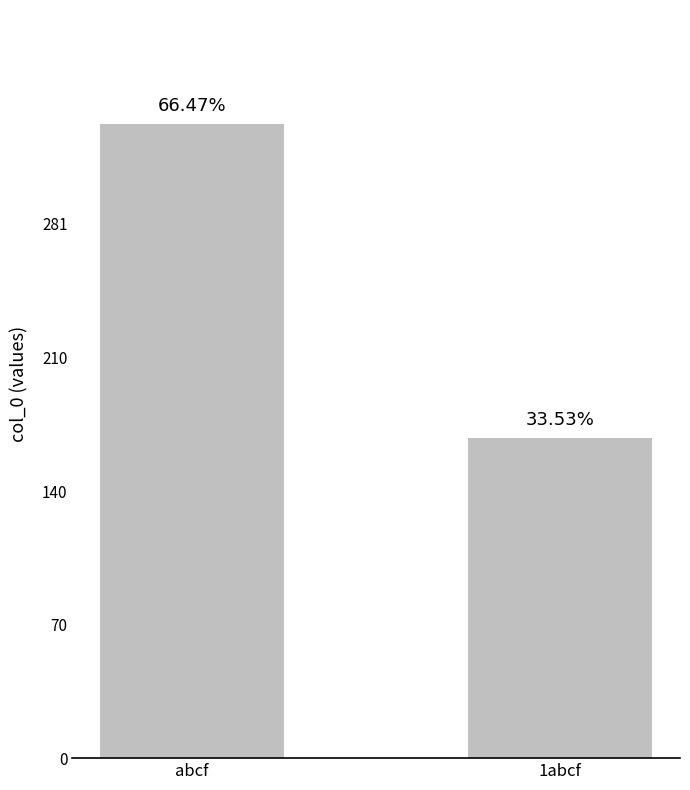

Rank the categories by value from highest to lowest.

abcf, 1abcf